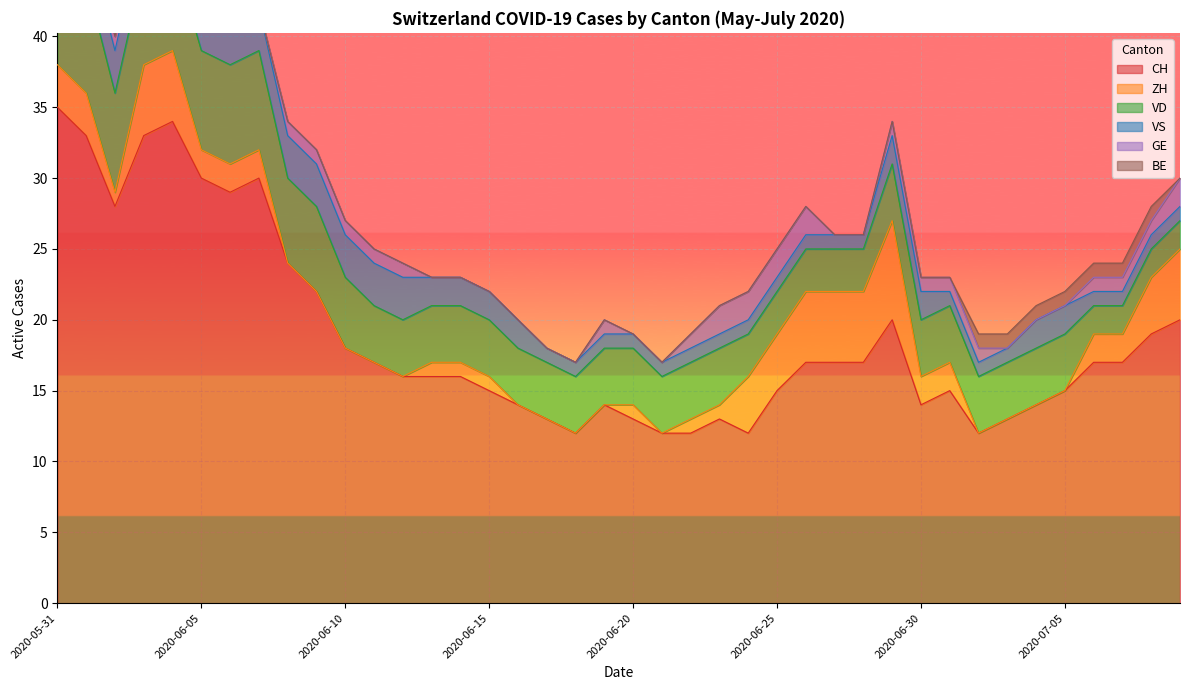

What is the difference between the CH values at 2020-06-04 and 2020-06-12?

18